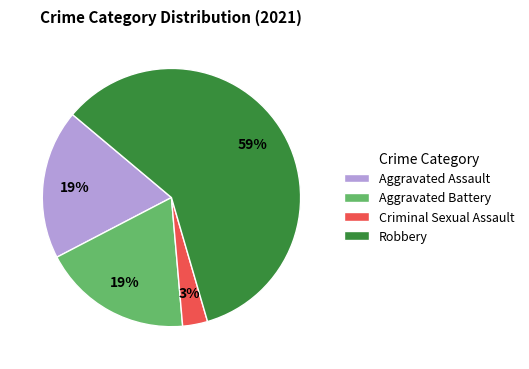

Approximately how many times larger is the value at Aggravated Battery compared to Robbery?

0.3